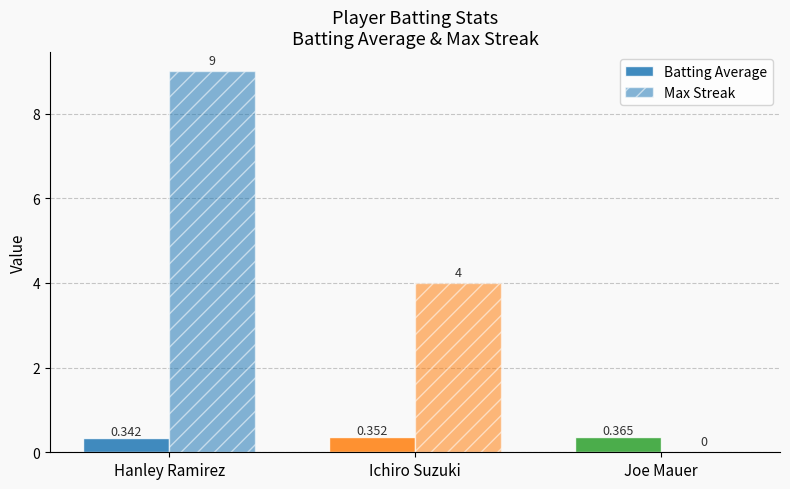

What is the spread (max minus min) of values at Ichiro Suzuki?

3.6